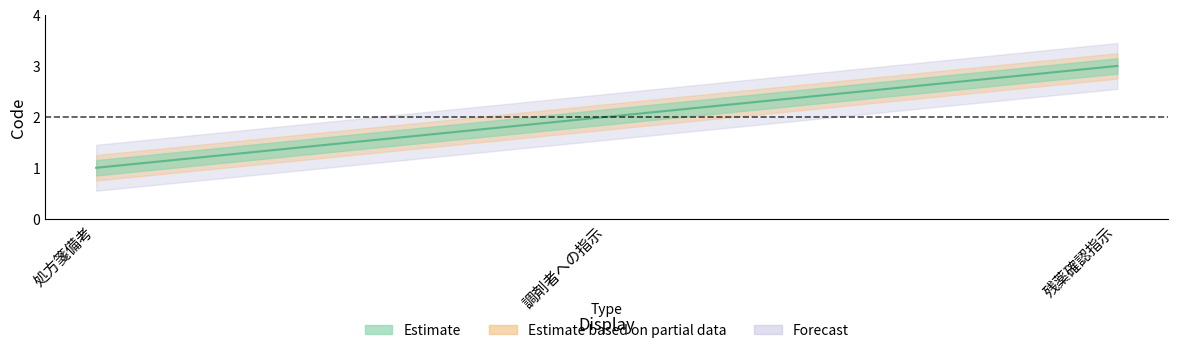

Approximately how many times larger is the value at 調剤者への指示 compared to 処方箋備考?

2.0